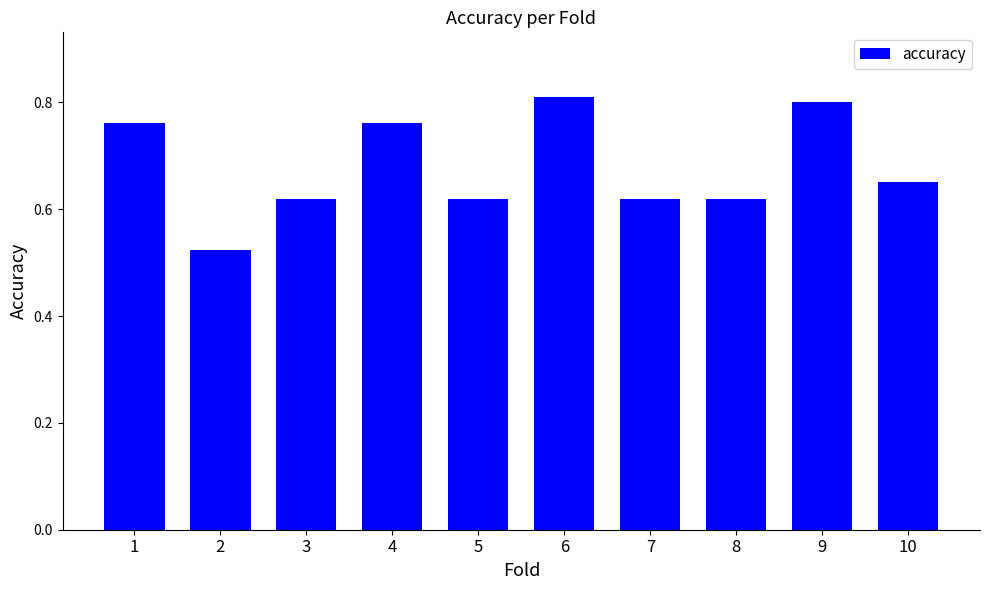

Count the number of categories in the chart.

10